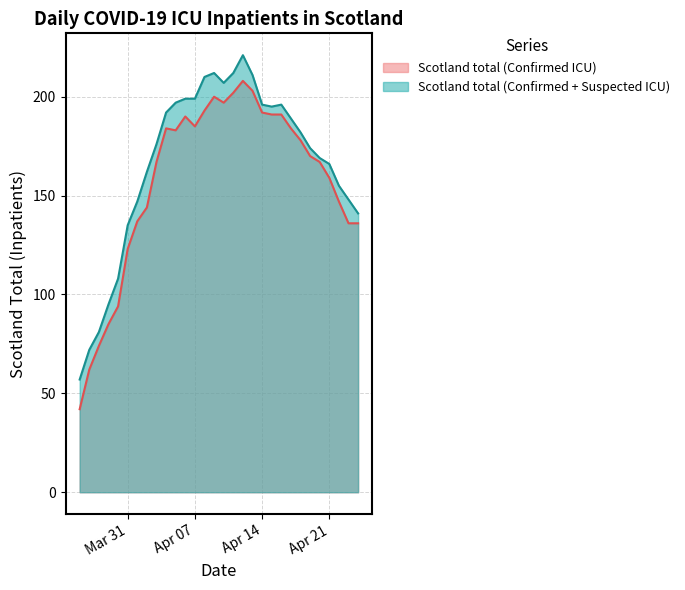

At how many categories does at least one series exceed 197?

8